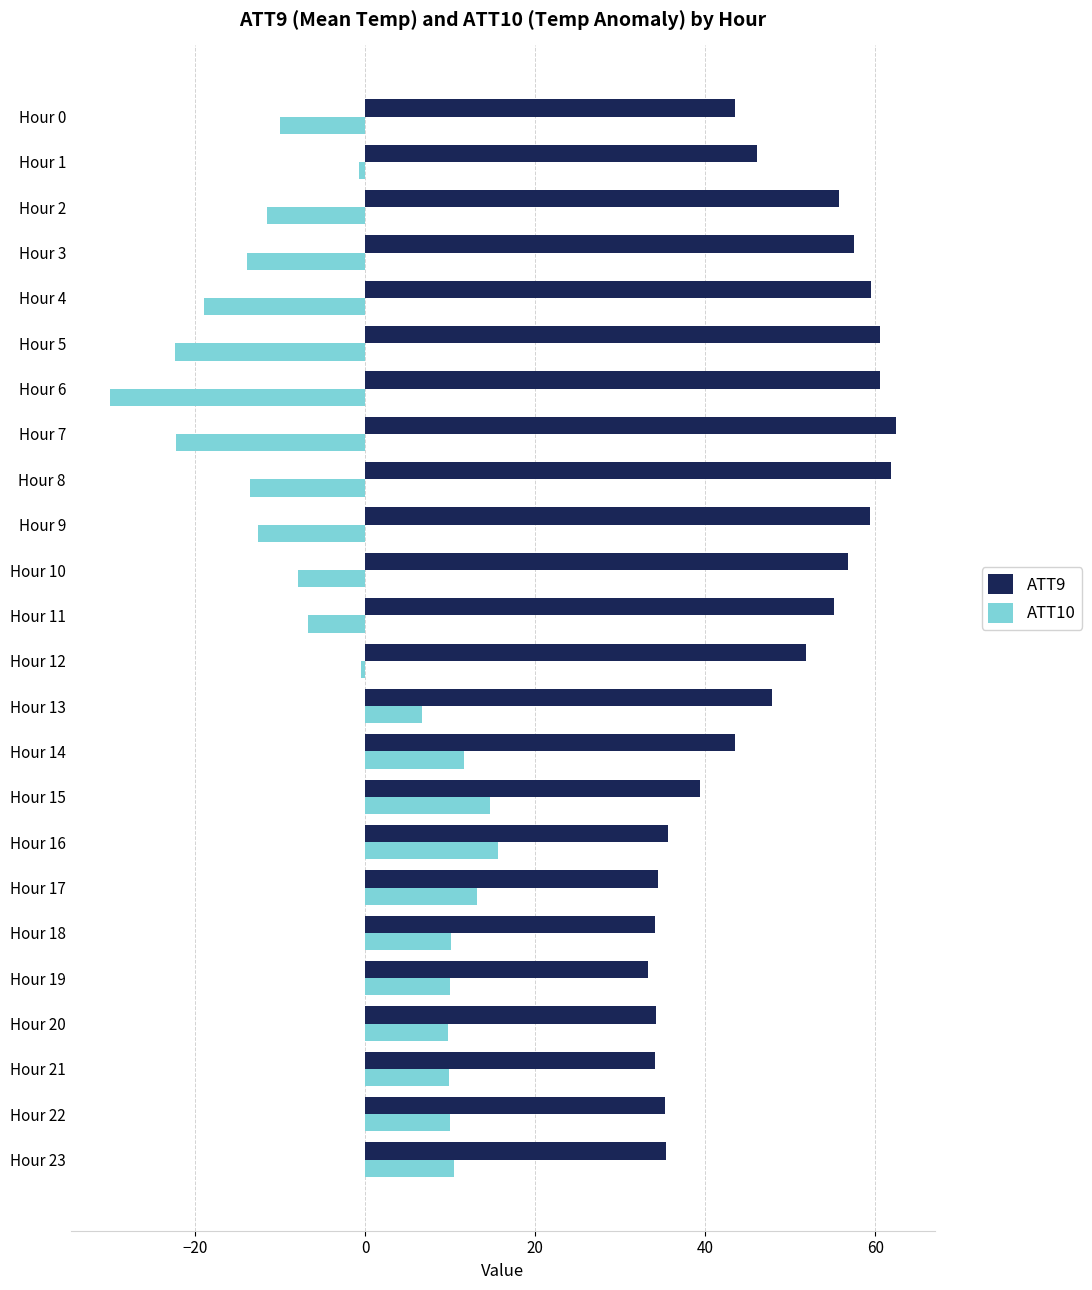

Is it true that ATT10 equals 9.7 at Hour 20?

True